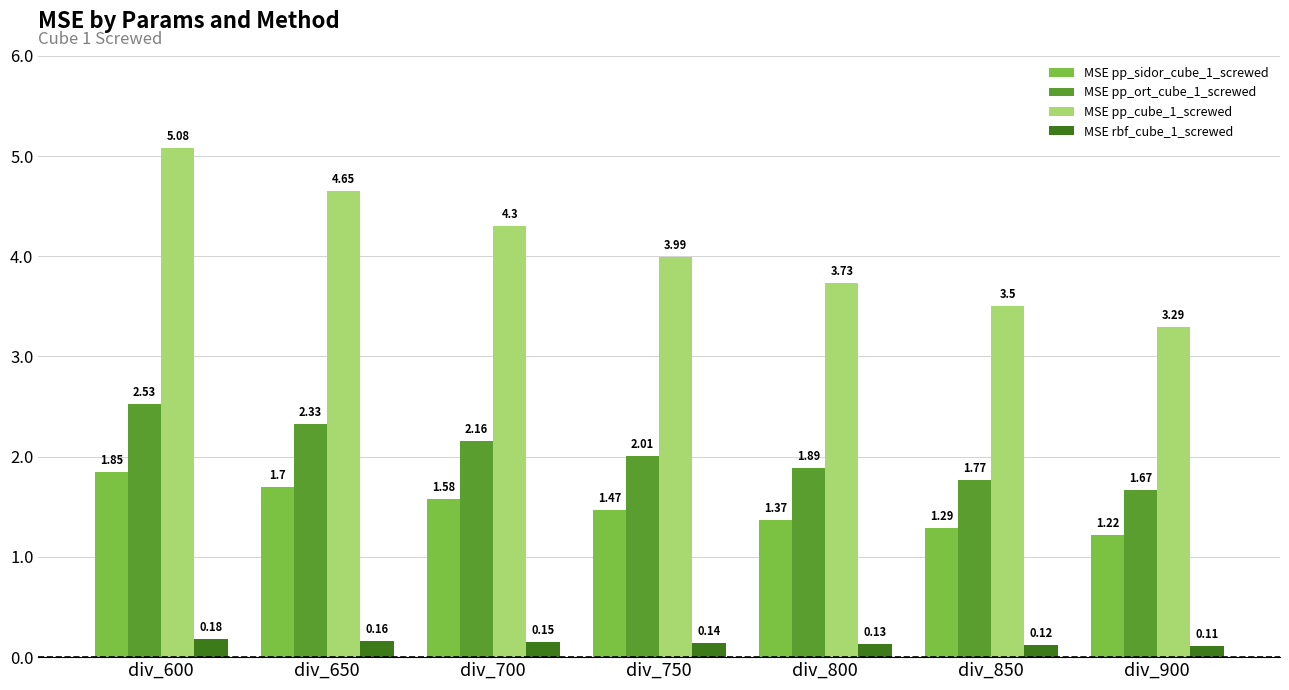

Which series changed the most between div_750 and div_850?

MSE pp_cube_1_screwed